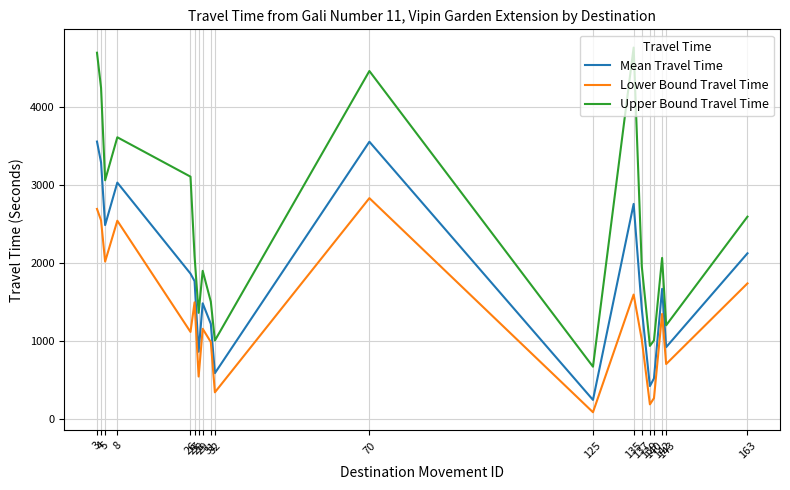

What is the average value of the Upper Bound Travel Time series?

2434